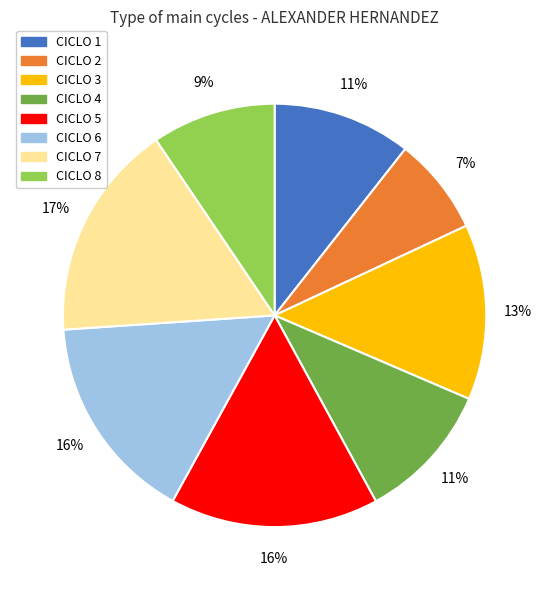

How many segments does this pie chart have?

8